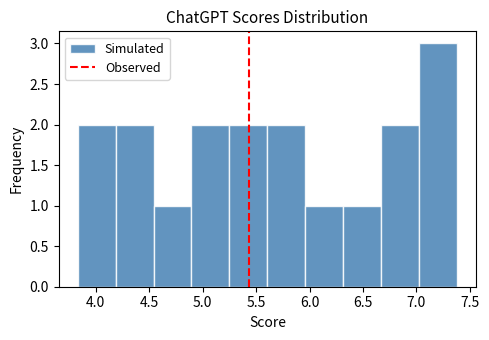

Over which range of the x-axis is the bar tallest?

7.025 to 7.380